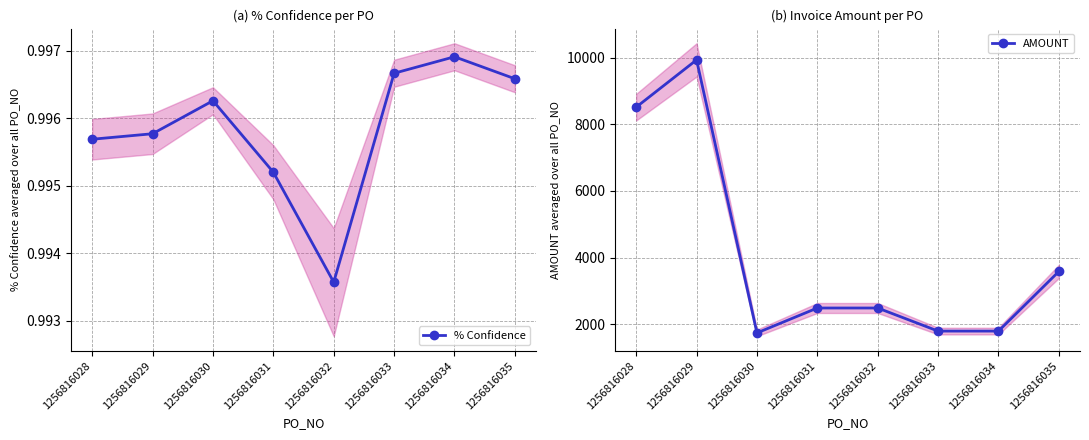

At which category is the sum across all series the highest?

1256816029